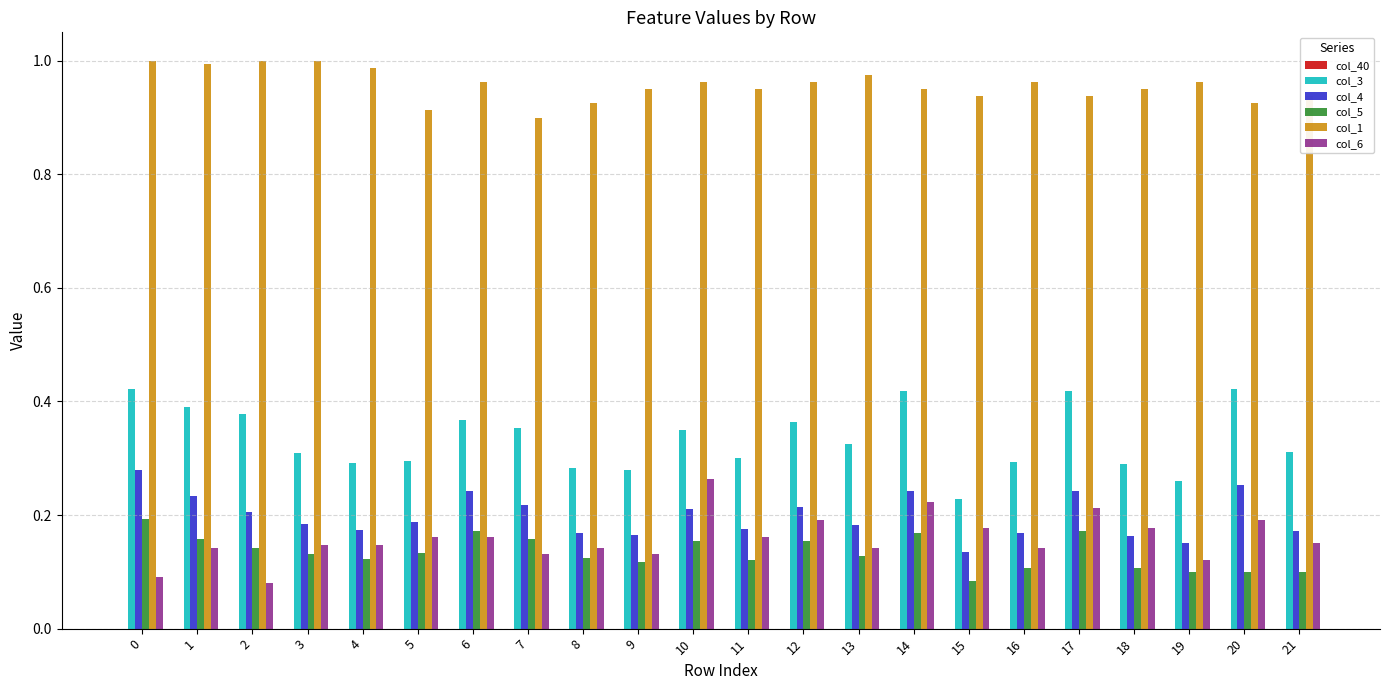

How many bars are there in total?

110